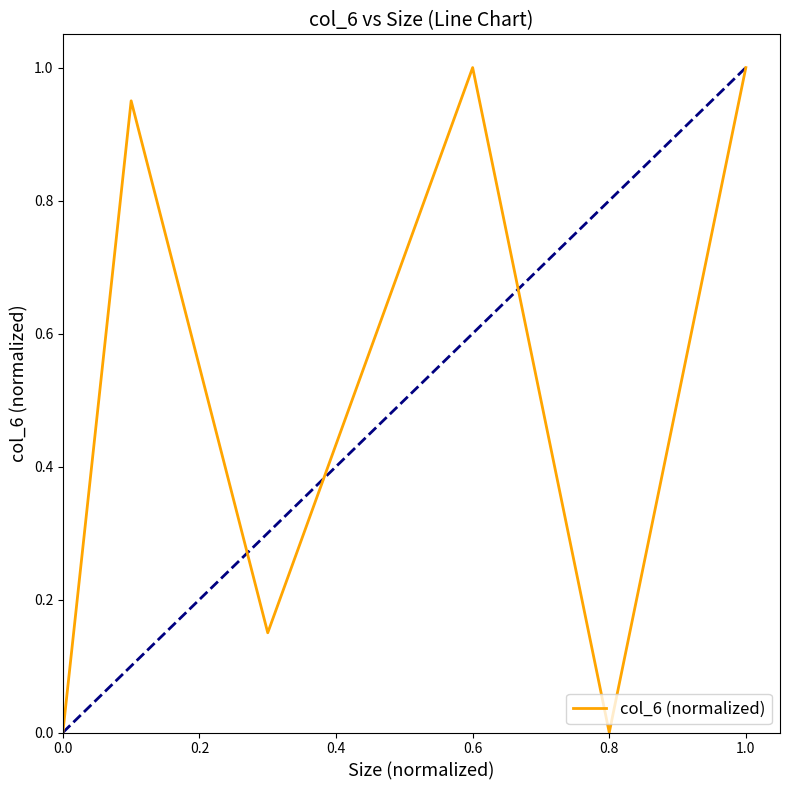

Count the number of values greater than 0.

5